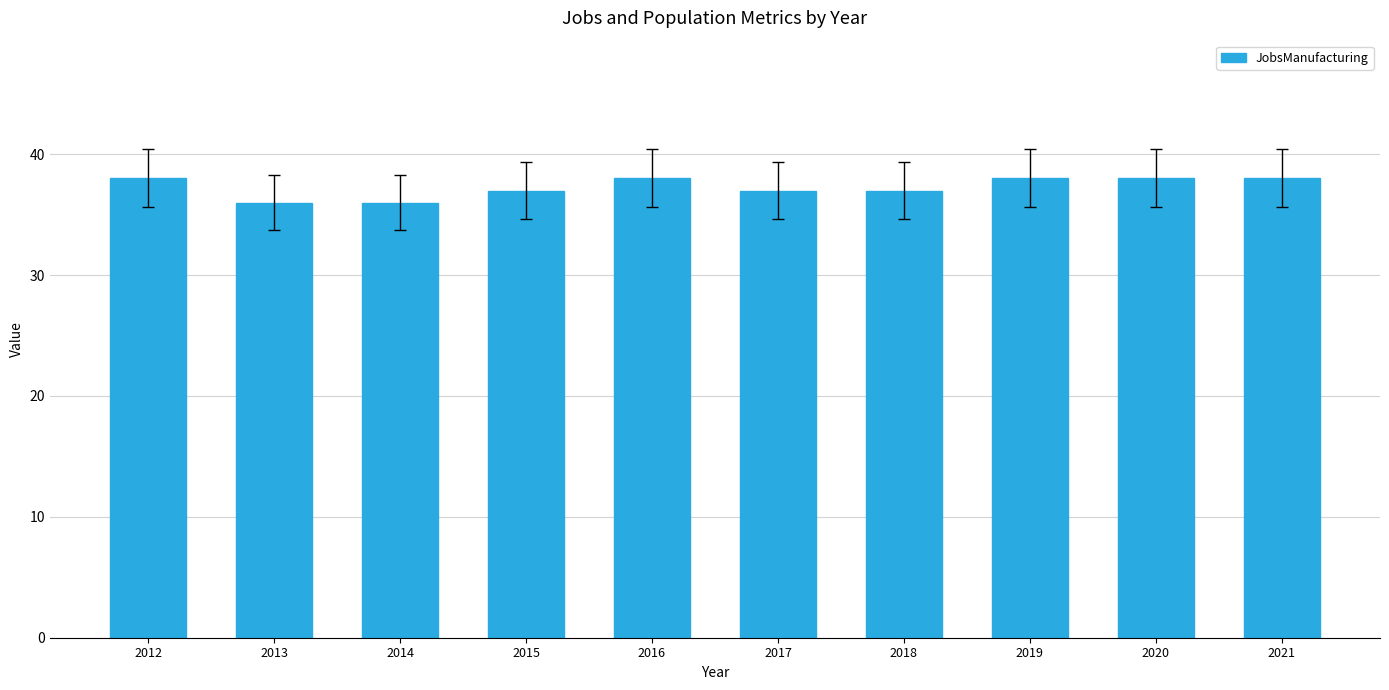

Read the value at 2017.

37